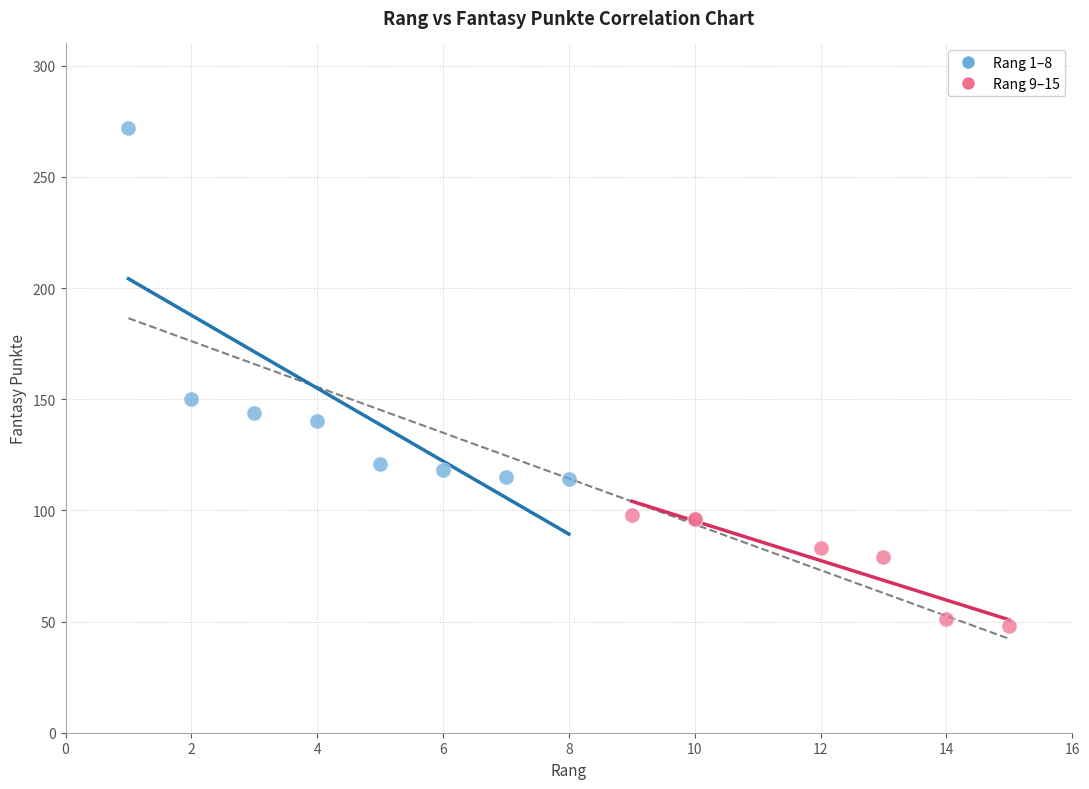

What are all the series names shown in the legend?

Rang 1–8, Rang 9–15